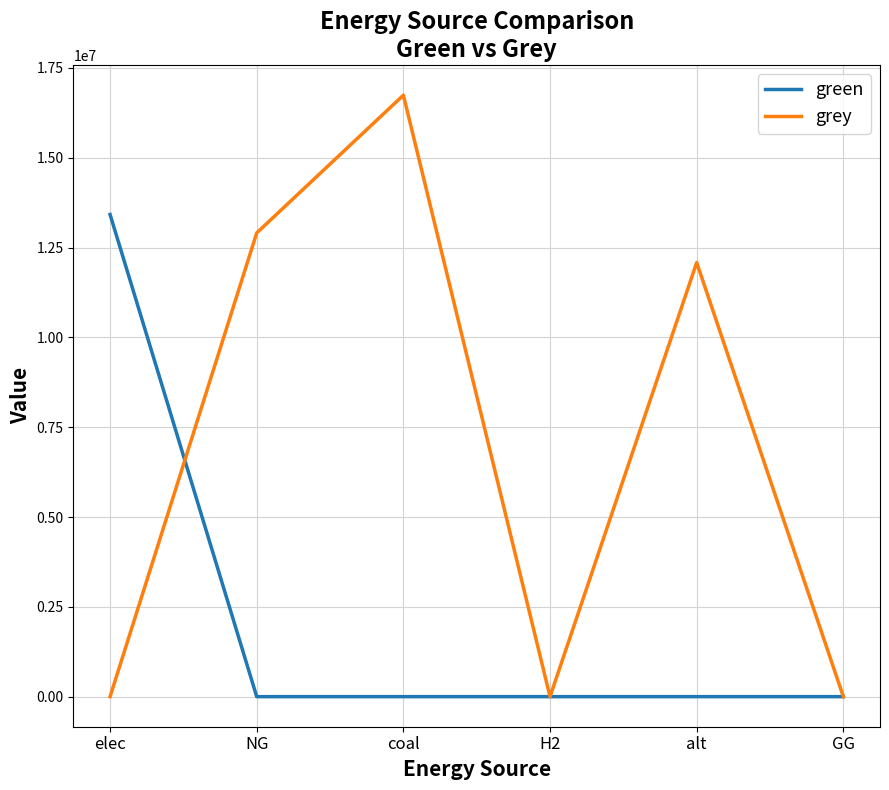

List the series in order of their peak value, highest first.

grey, green